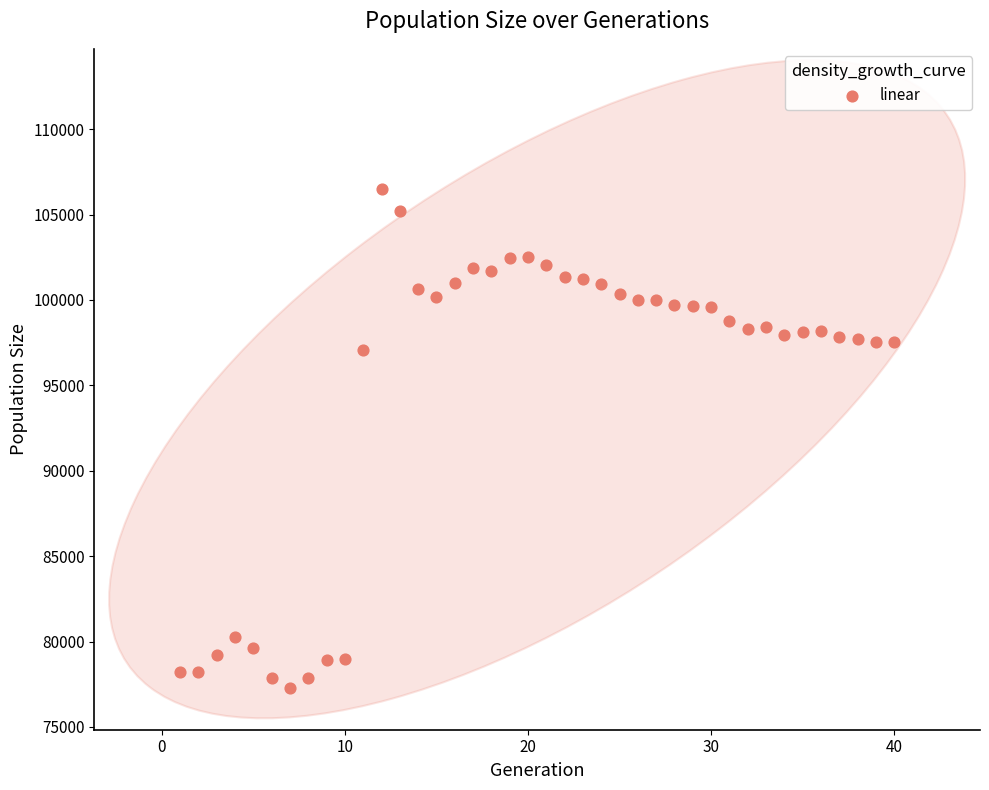

What Y value in the scatter plot is closest to 91875?

97043